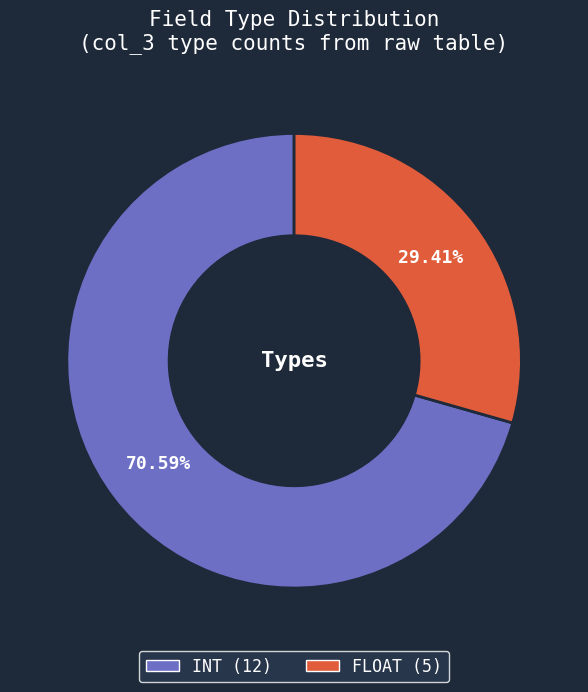

To the nearest percent, what portion does INT represent?

71%